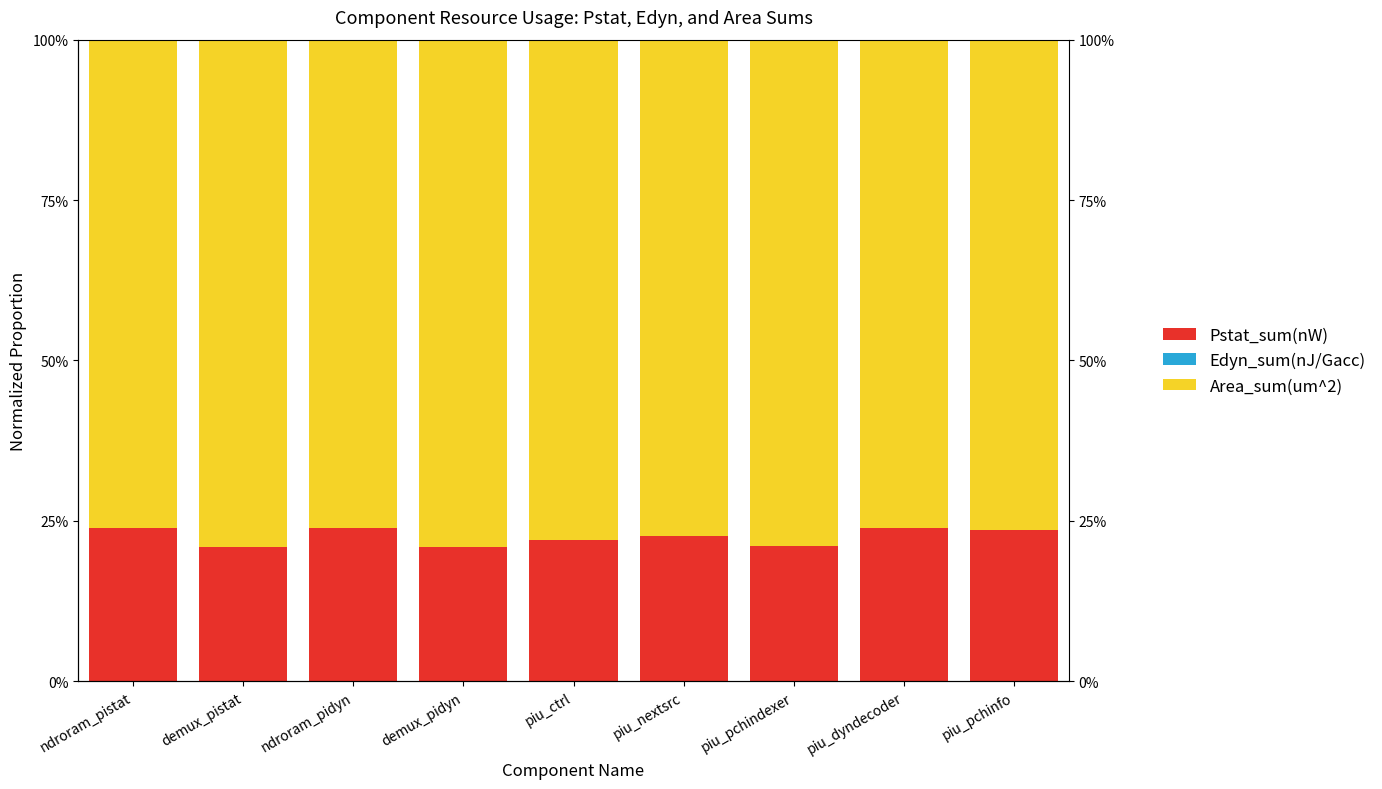

What are all the series names shown in the legend?

Pstat_sum(nW), Edyn_sum(nJ/Gacc), Area_sum(um^2)